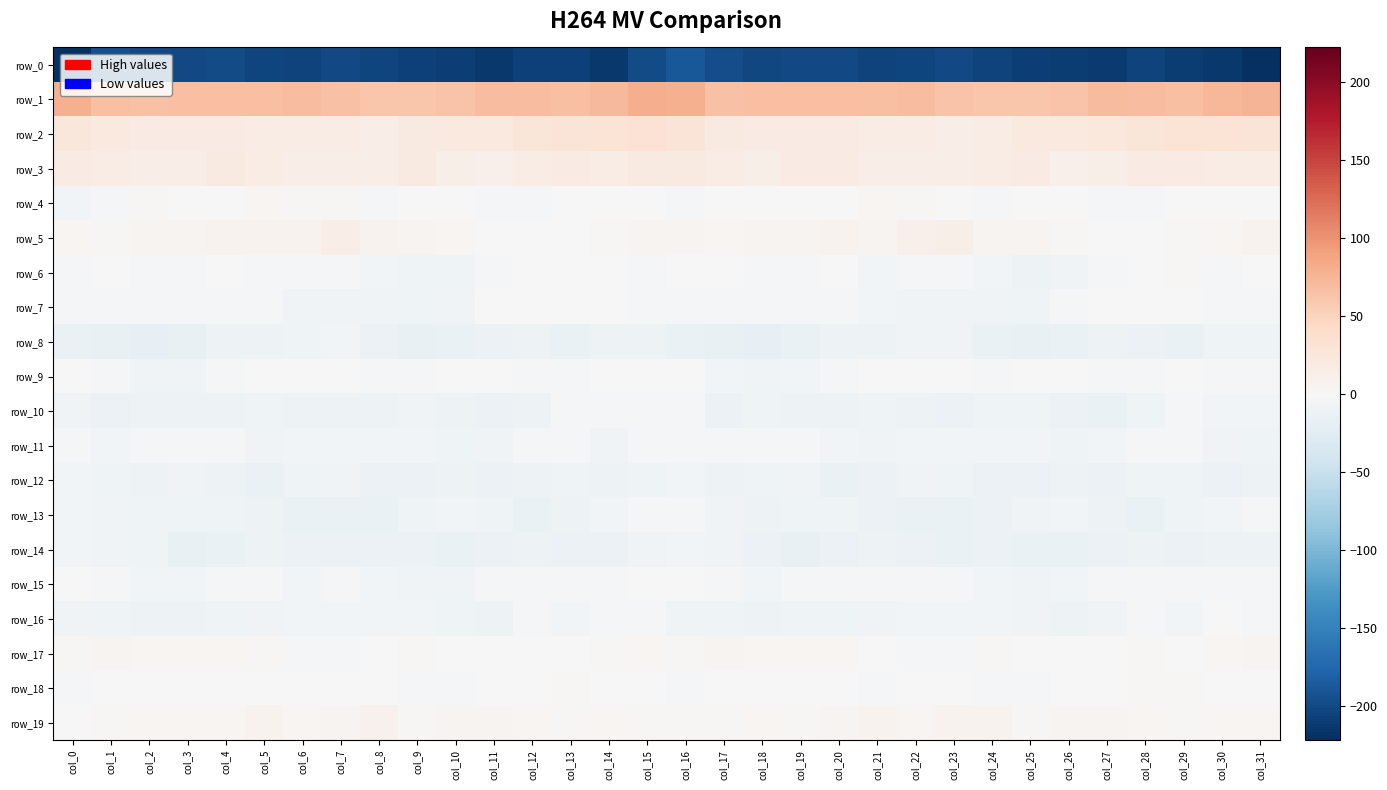

Where does the row_3 series first go above 16?

col_0